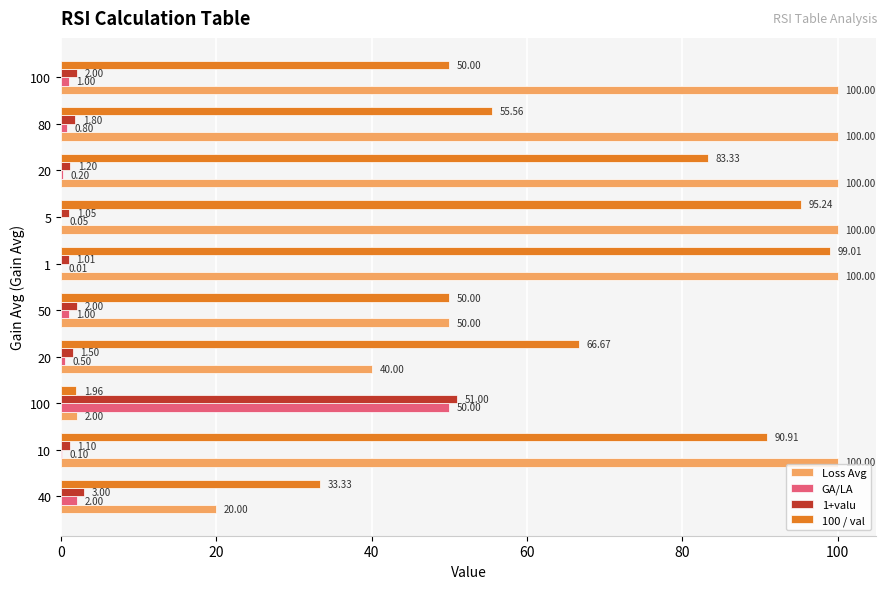

What is the maximum value shown in the chart?

100.0